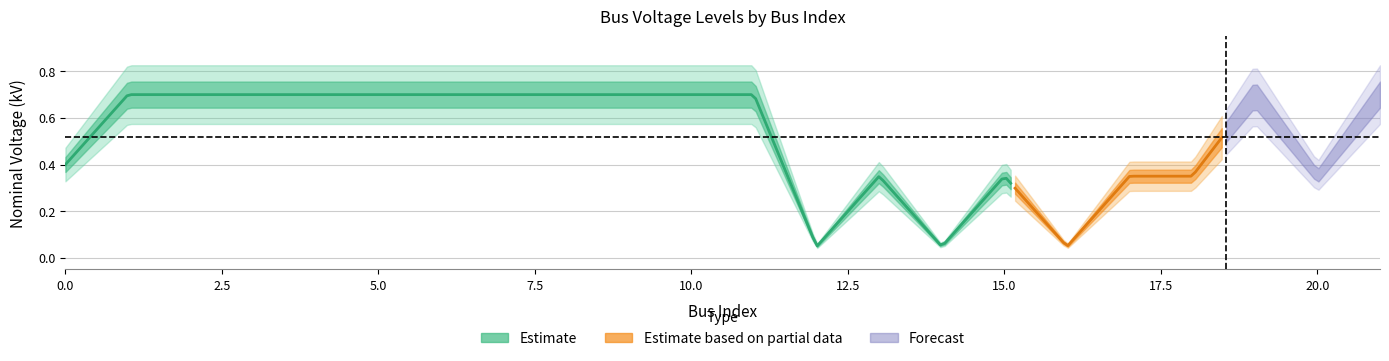

What is the average value?

0.5